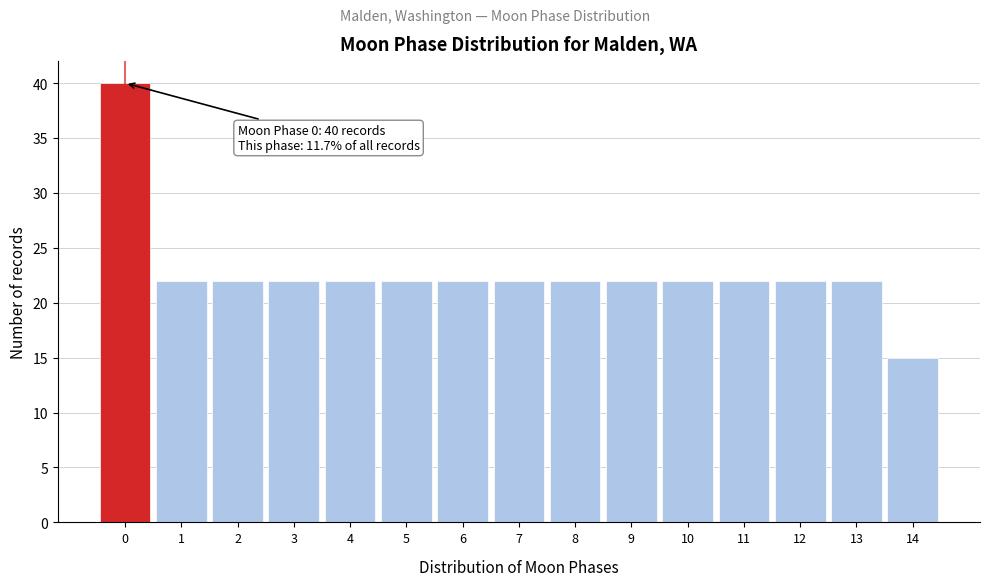

Over which range of the x-axis is the bar tallest?

-0.5 to 0.5